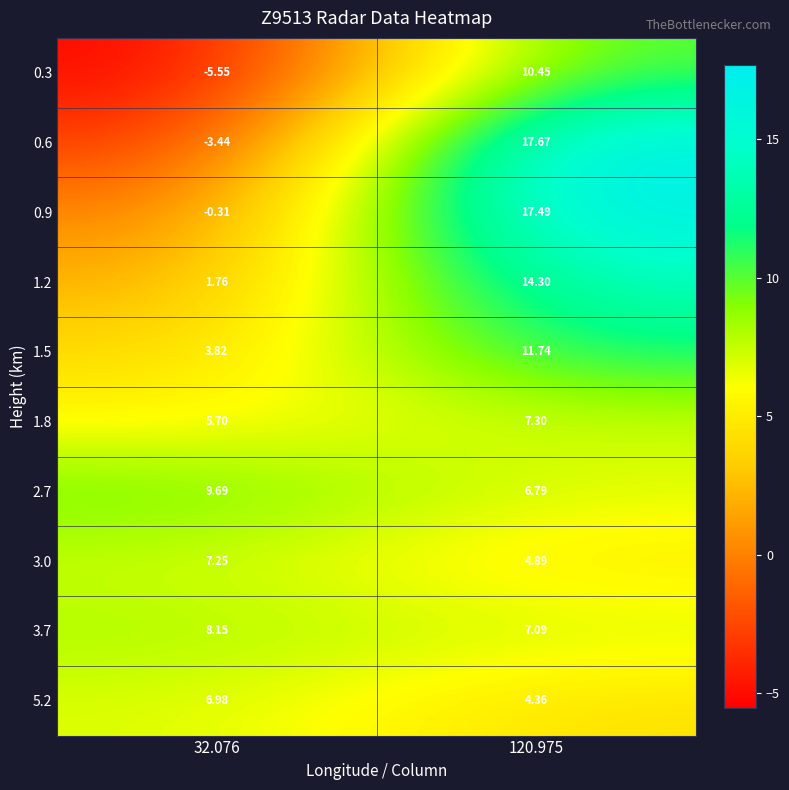

Which label corresponds to the largest value in the chart?

120.975